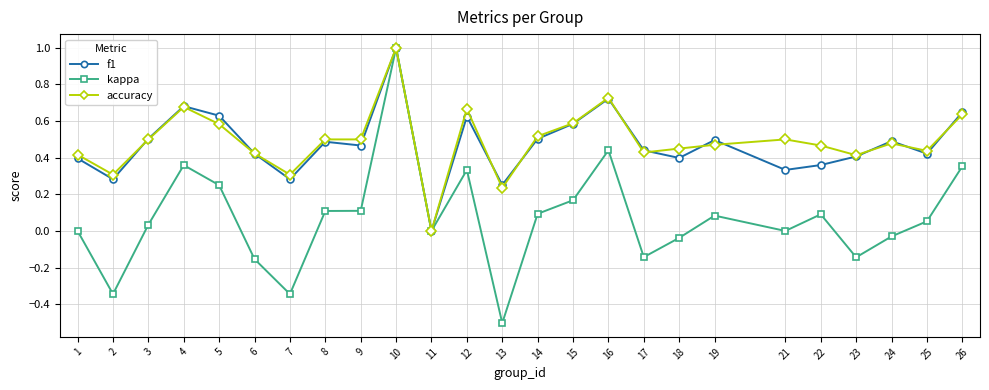

Is the value of kappa at 18 greater than the value of f1 at 13?

No